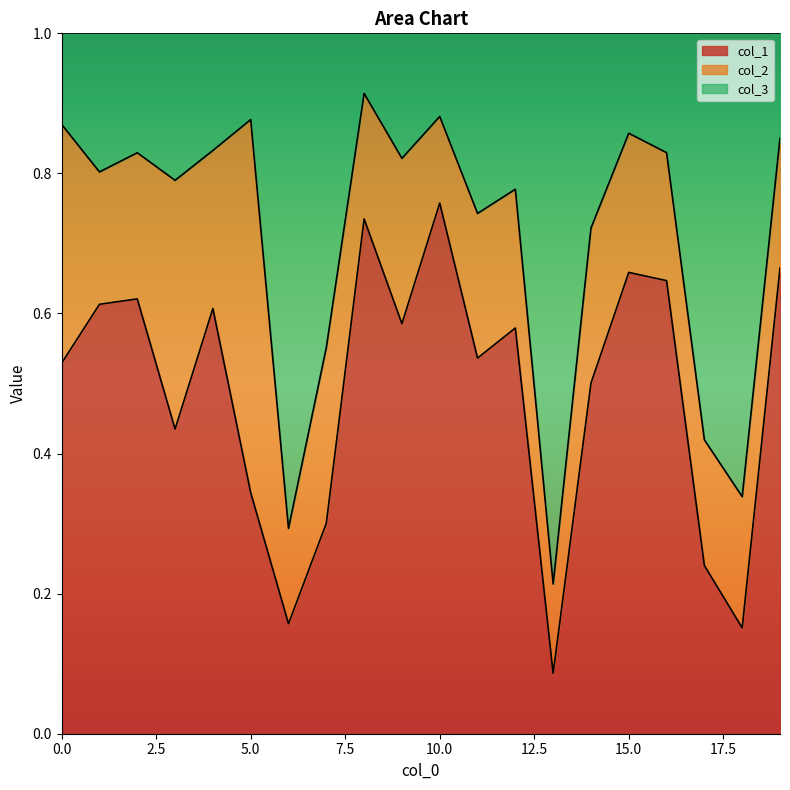

Count the col_1 values in the range 0 to 1.

20